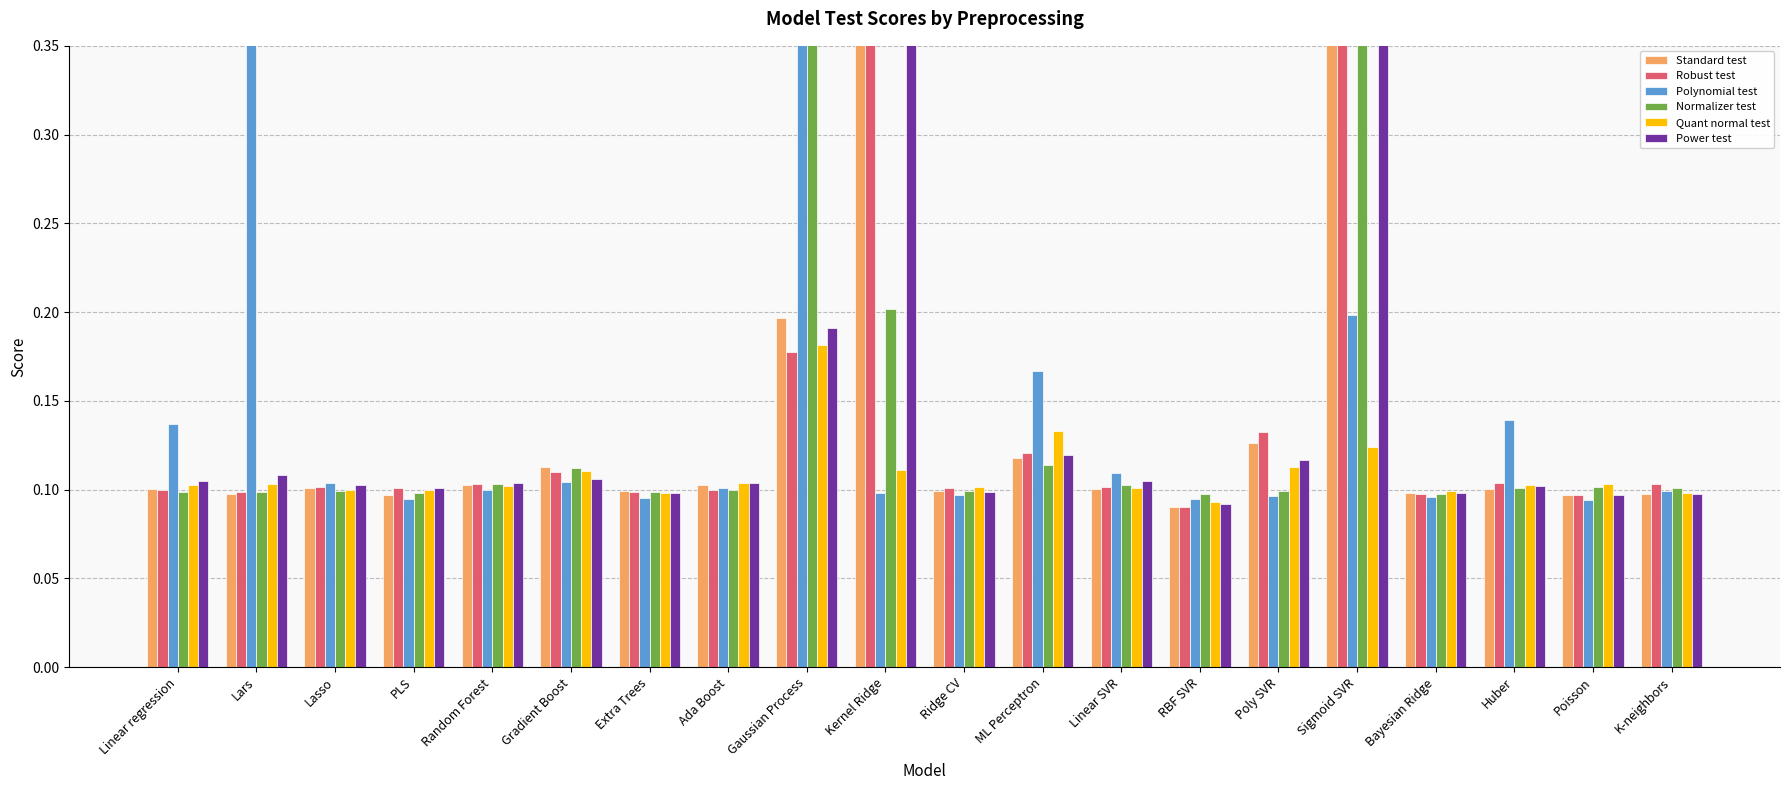

What is the average value of the Quant normal test series?

0.1